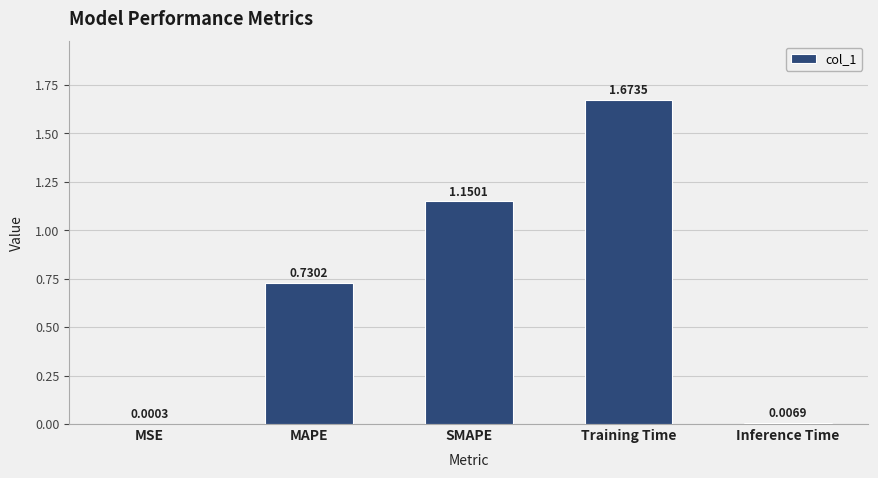

What is the sum of the values at SMAPE and Training Time?

2.8